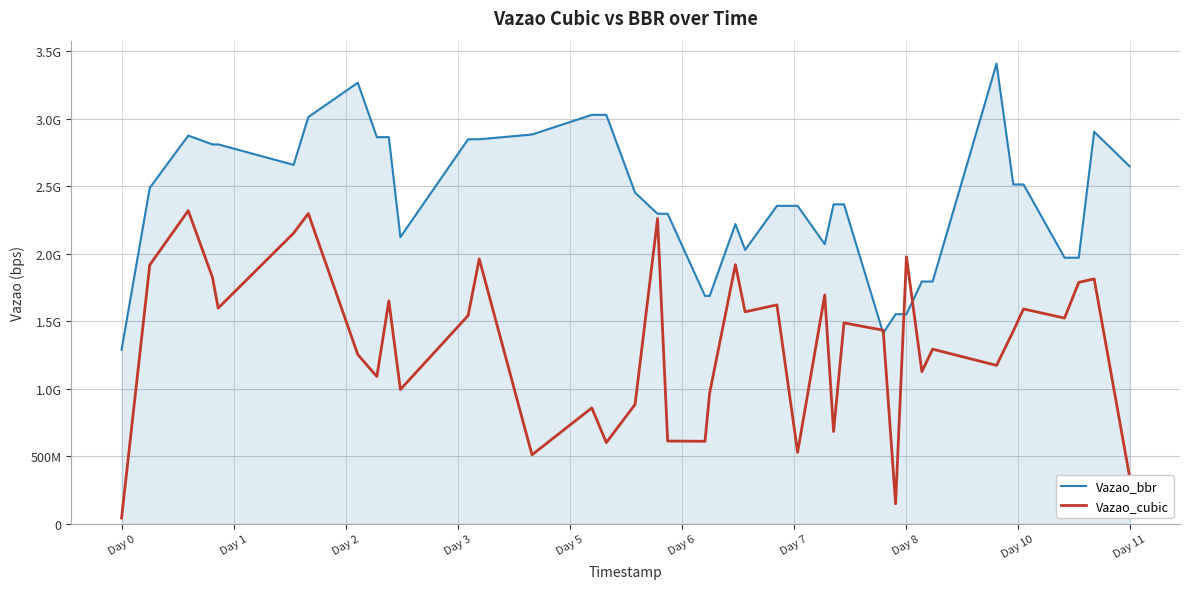

What are all the series names shown in the legend?

Vazao_bbr, Vazao_cubic